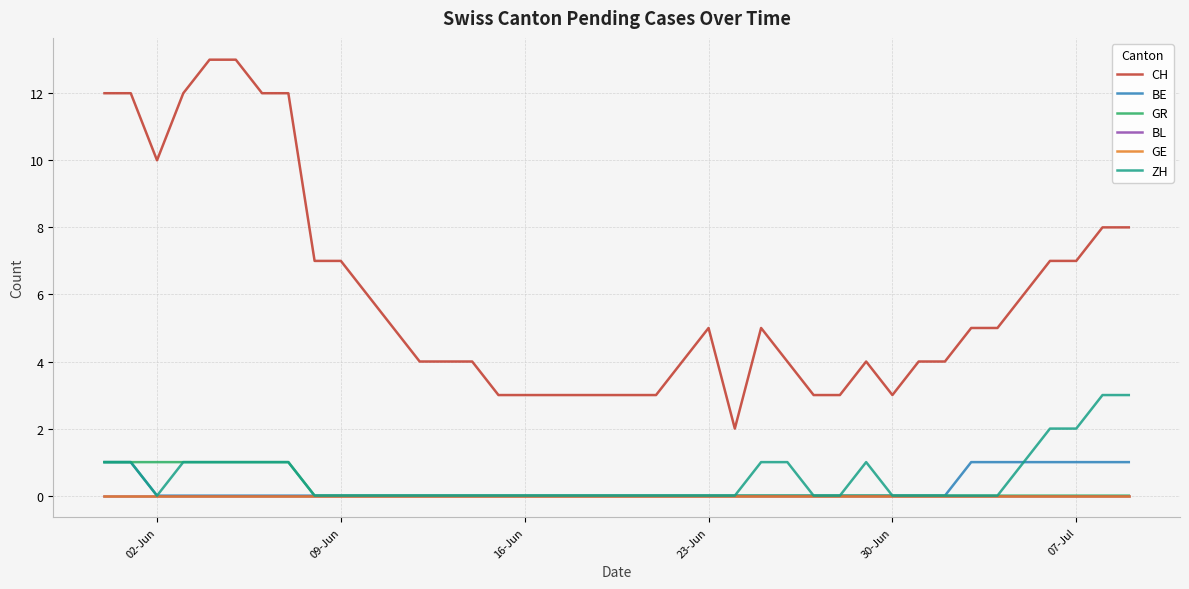

True or false: BE and BL cross at least once.

False